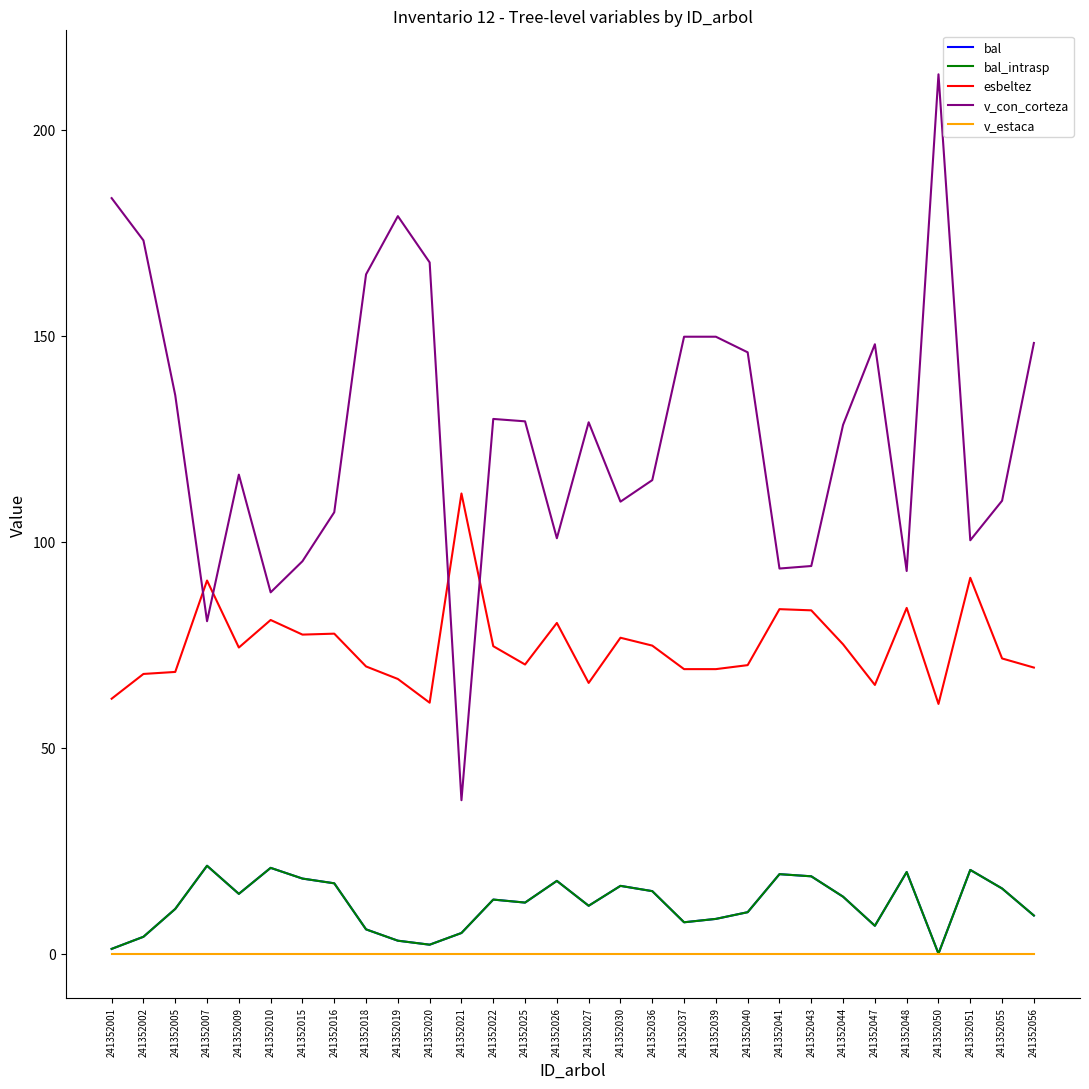

At which label does bal first exceed 13?

241352007